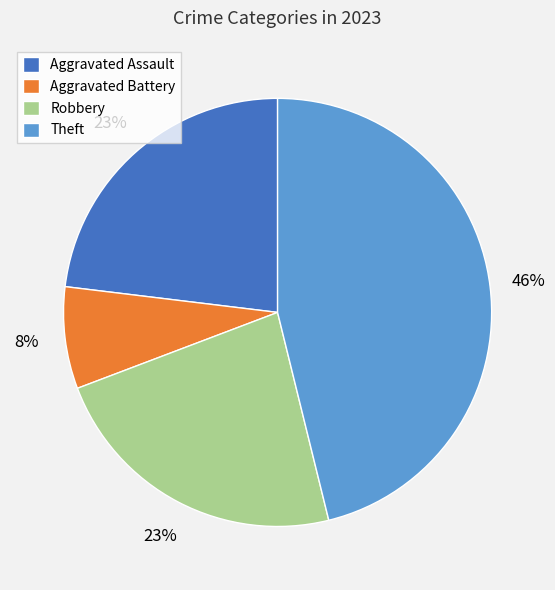

Which has a higher value, Aggravated Battery or Aggravated Assault?

Aggravated Assault